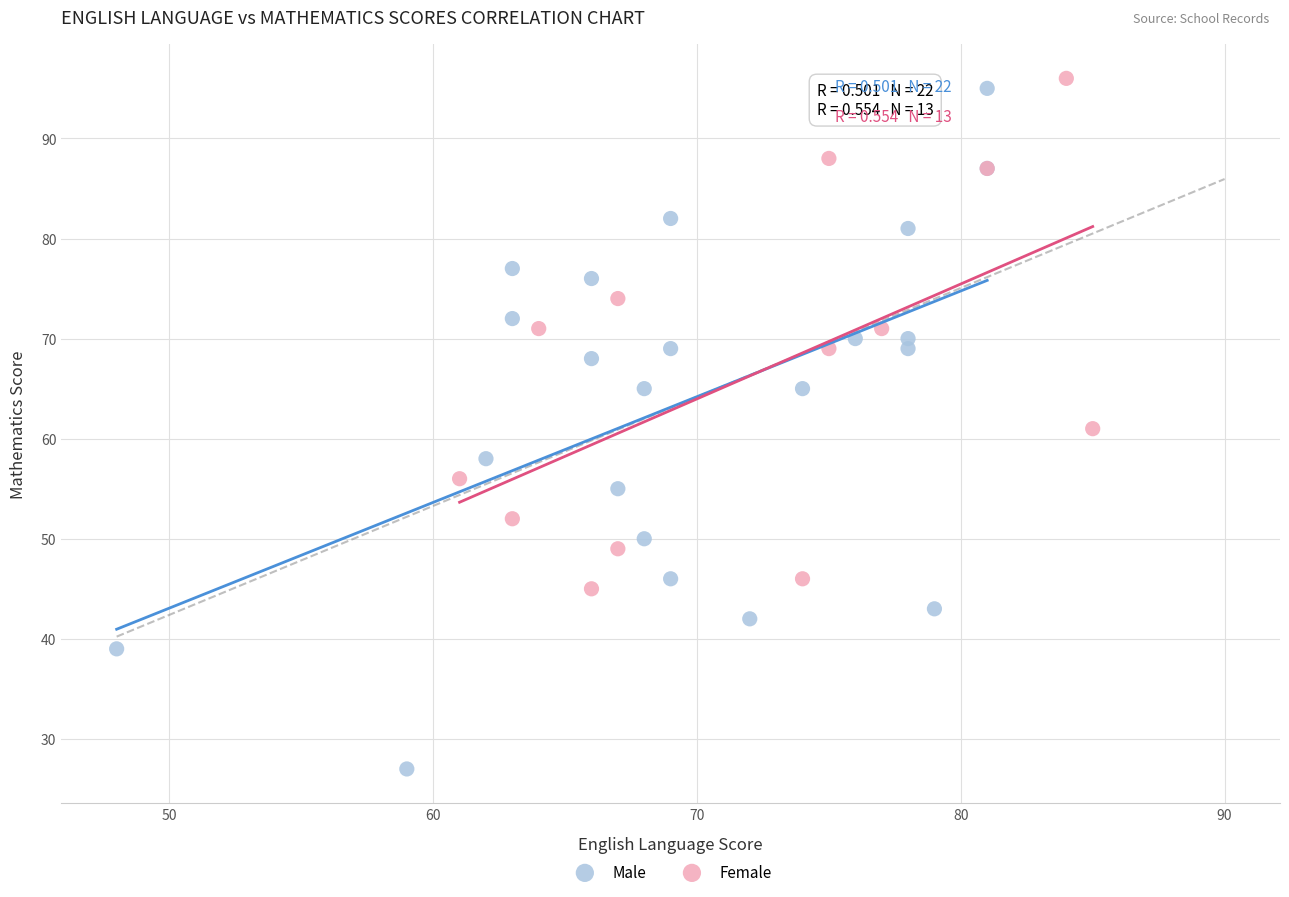

Which series reaches the maximum Y coordinate?

Female